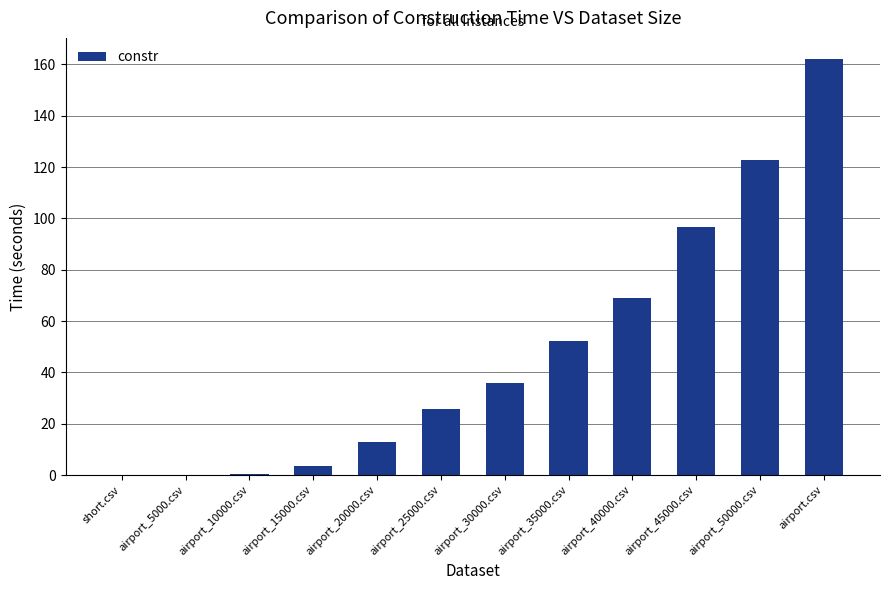

What is the greatest value displayed?

162.2